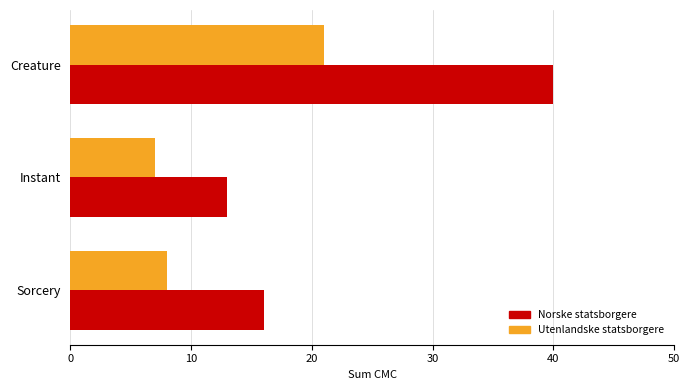

Between Instant and Sorcery, which series saw the biggest shift?

Norske statsborgere